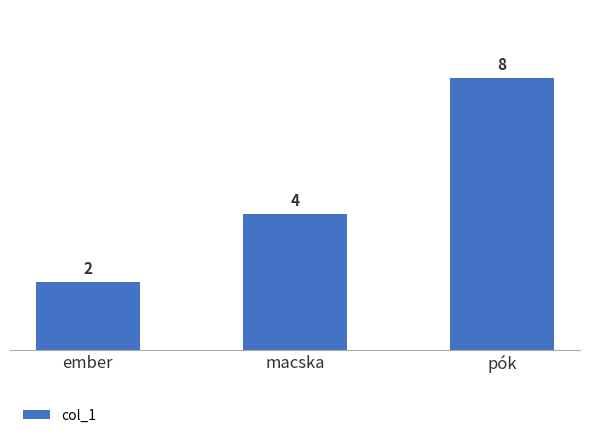

List the labels in order of value, largest first.

pók, macska, ember